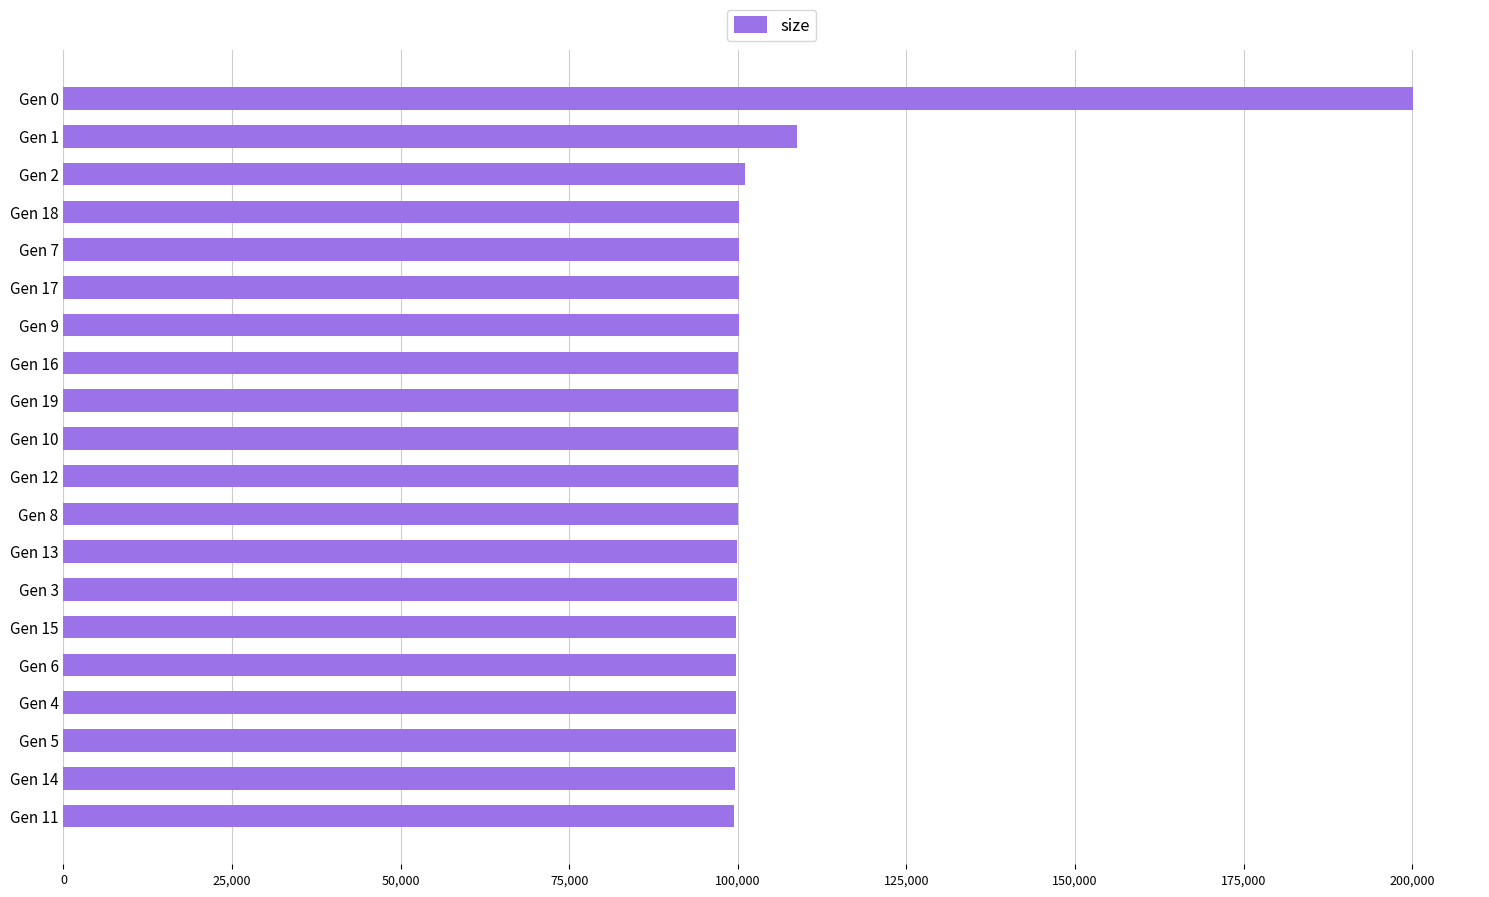

Does the chart contain any negative values?

No